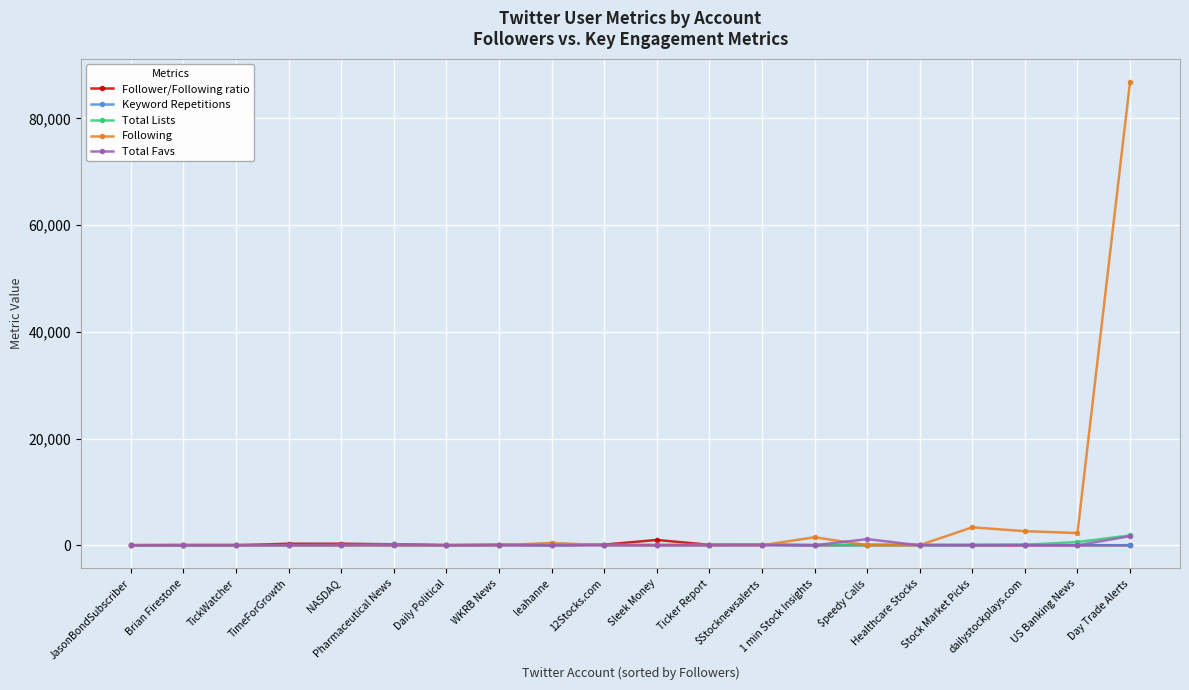

The Keyword Repetitions series shows 36.0 at Stock Market Picks. True or false?

True